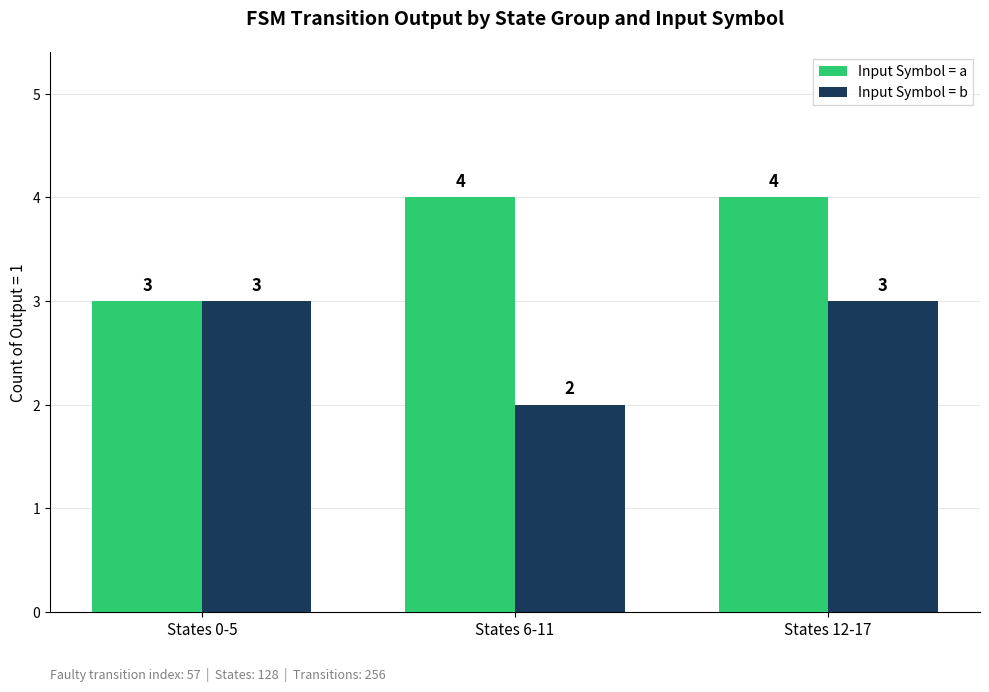

How many categories are shown in the chart?

3